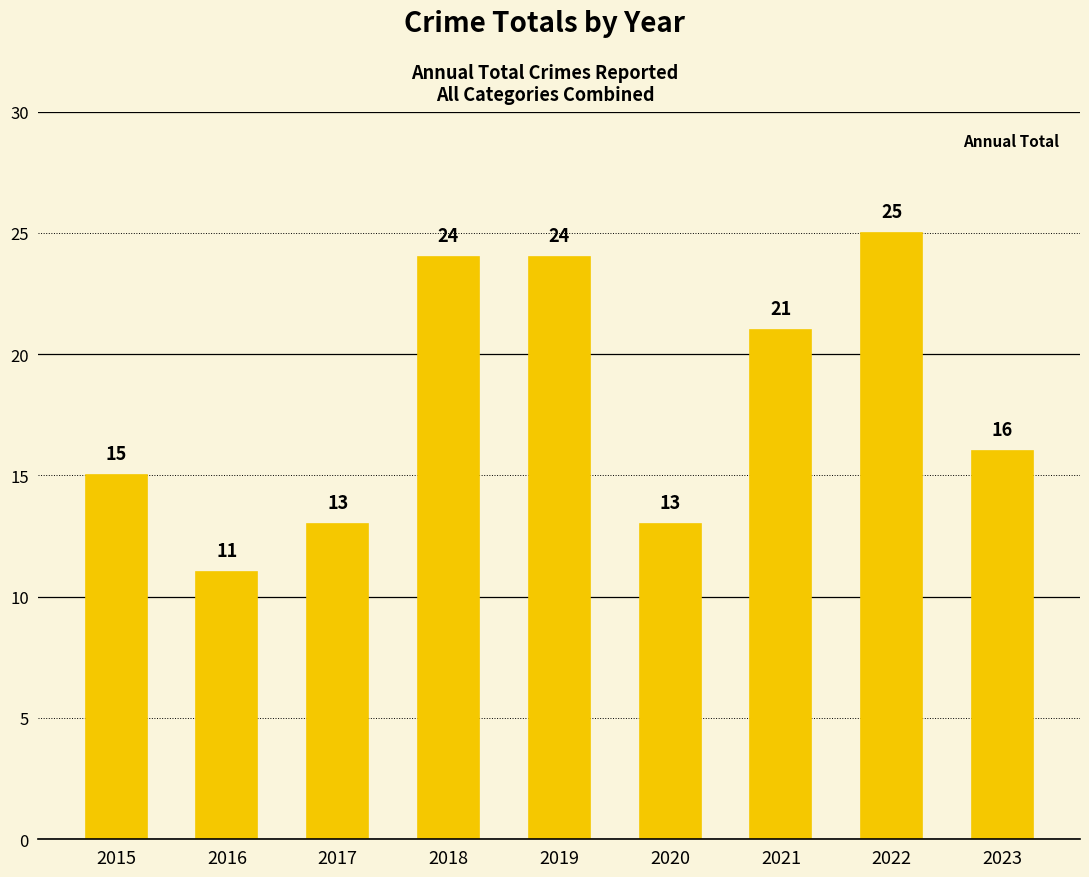

Which category has the highest value across all series?

2022